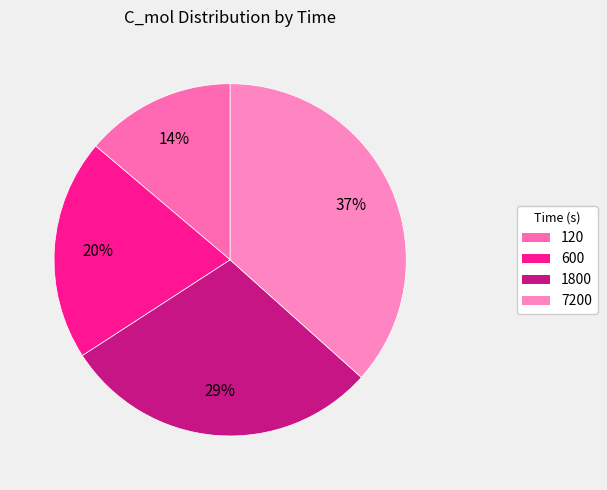

True or false: 7200 accounts for 37% of the total.

True